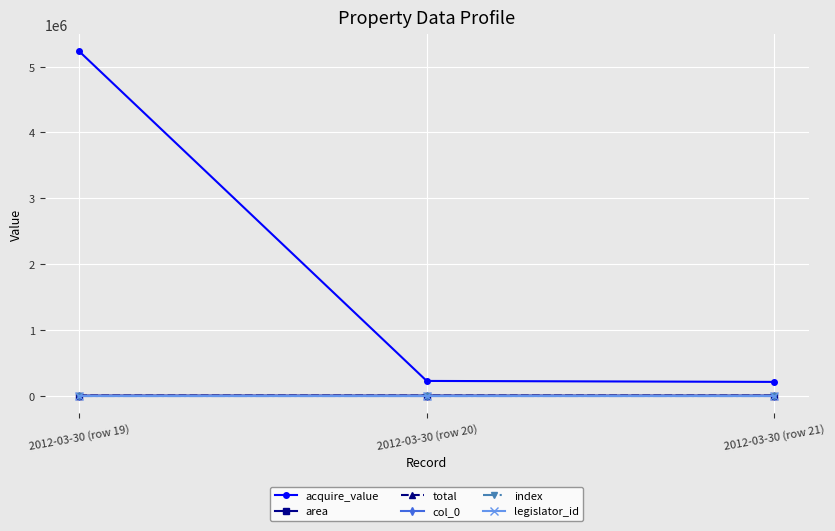

At which category is the sum across all series the highest?

2012-03-30 (row 19)